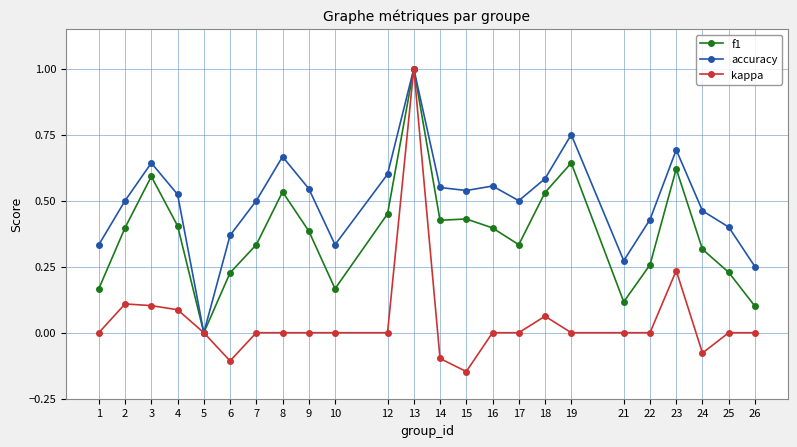

Which series has the largest range (max minus min)?

kappa